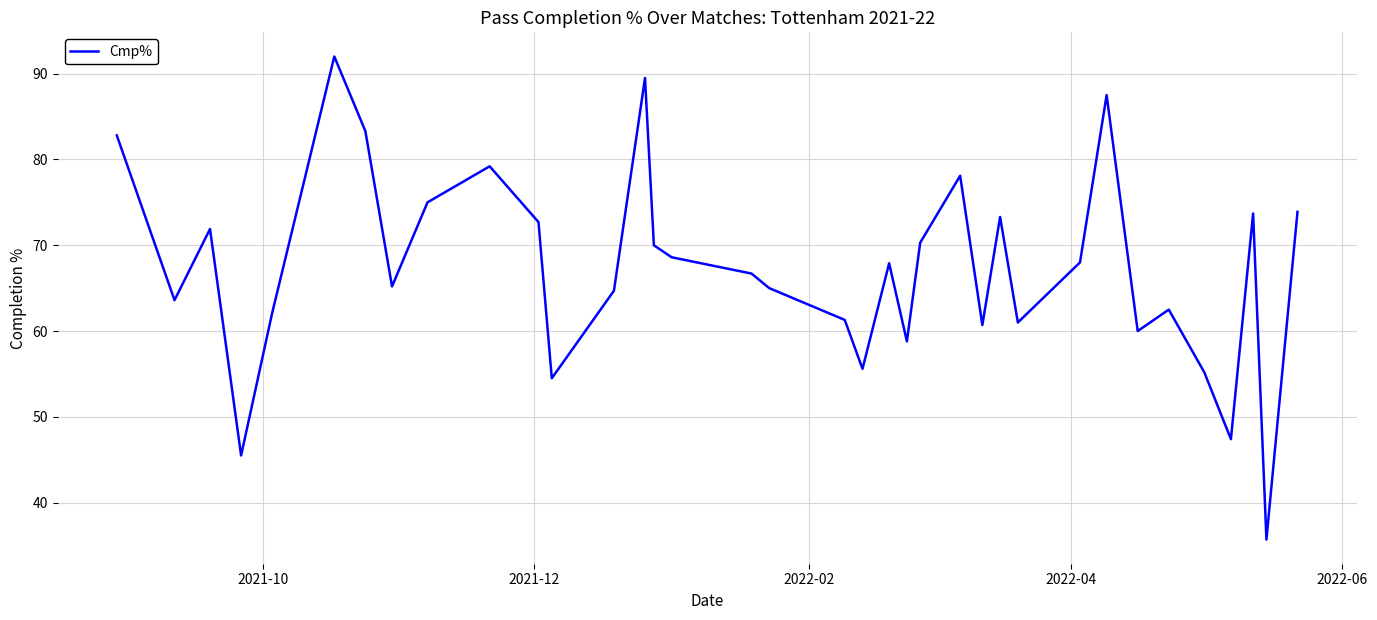

What is the smallest value displayed?

35.7